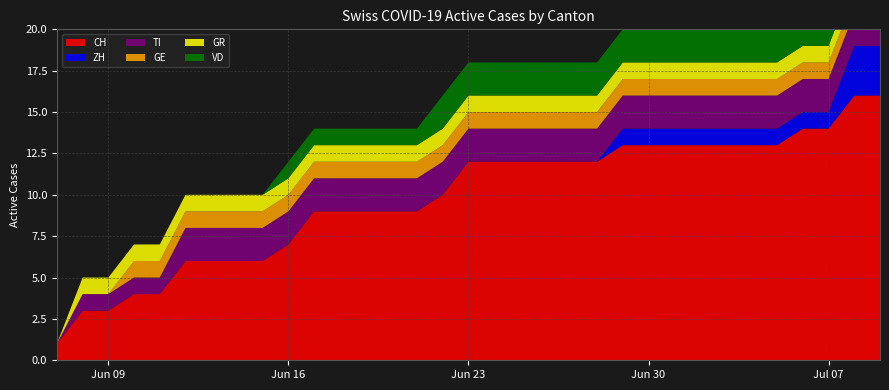

Reading right to left, list all the values displayed in this chart.

CH: 32=16	31=16	30=14	29=14	28=13	27=13	26=13	25=13	24=13	23=13	22=13	21=12	20=12	19=12	18=12	17=12	16=12	15=10	14=9	13=9	12=9	11=9	10=9	9=7	8=6	7=6	6=6	5=6	4=4	3=4	2=3	1=3	0=1
ZH: 32=3	31=3	30=1	29=1	28=1	27=1	26=1	25=1	24=1	23=1	22=1	21=0	20=0	19=0	18=0	17=0	16=0	15=0	14=0	13=0	12=0	11=0	10=0	9=0	8=0	7=0	6=0	5=0	4=0	3=0	2=0	1=0	0=0
TI: 32=2	31=2	30=2	29=2	28=2	27=2	26=2	25=2	24=2	23=2	22=2	21=2	20=2	19=2	18=2	17=2	16=2	15=2	14=2	13=2	12=2	11=2	10=2	9=2	8=2	7=2	6=2	5=2	4=1	3=1	2=1	1=1	0=0
GE: 32=1	31=1	30=1	29=1	28=1	27=1	26=1	25=1	24=1	23=1	22=1	21=1	20=1	19=1	18=1	17=1	16=1	15=1	14=1	13=1	12=1	11=1	10=1	9=1	8=1	7=1	6=1	5=1	4=1	3=1	2=0	1=0	0=0
GR: 32=1	31=1	30=1	29=1	28=1	27=1	26=1	25=1	24=1	23=1	22=1	21=1	20=1	19=1	18=1	17=1	16=1	15=1	14=1	13=1	12=1	11=1	10=1	9=1	8=1	7=1	6=1	5=1	4=1	3=1	2=1	1=1	0=0
VD: 32=2	31=2	30=2	29=2	28=2	27=2	26=2	25=2	24=2	23=2	22=2	21=2	20=2	19=2	18=2	17=2	16=2	15=2	14=1	13=1	12=1	11=1	10=1	9=1	8=0	7=0	6=0	5=0	4=0	3=0	2=0	1=0	0=0